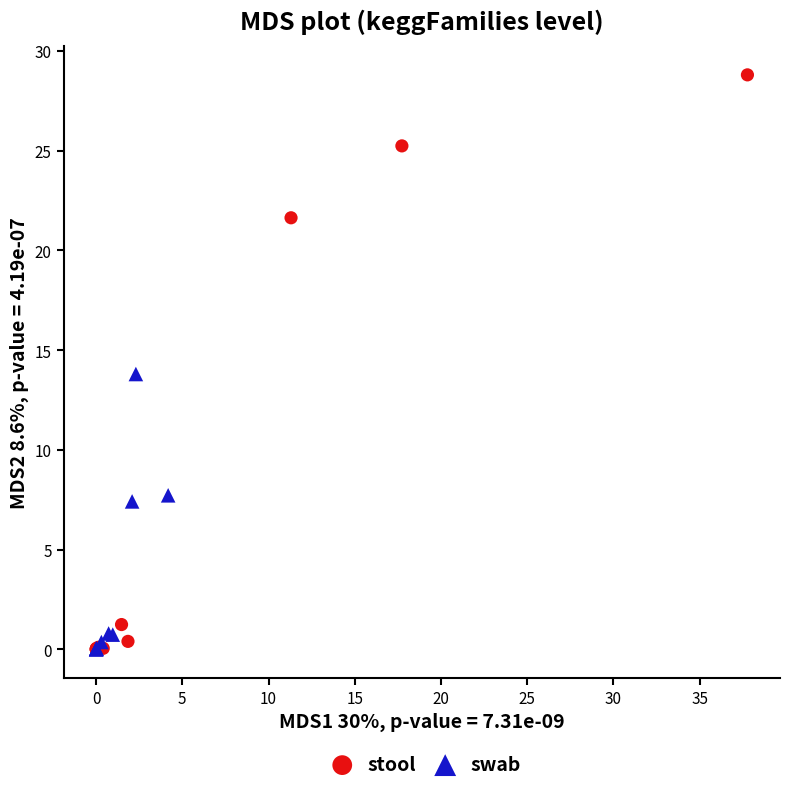

Which series contains the highest Y value?

stool